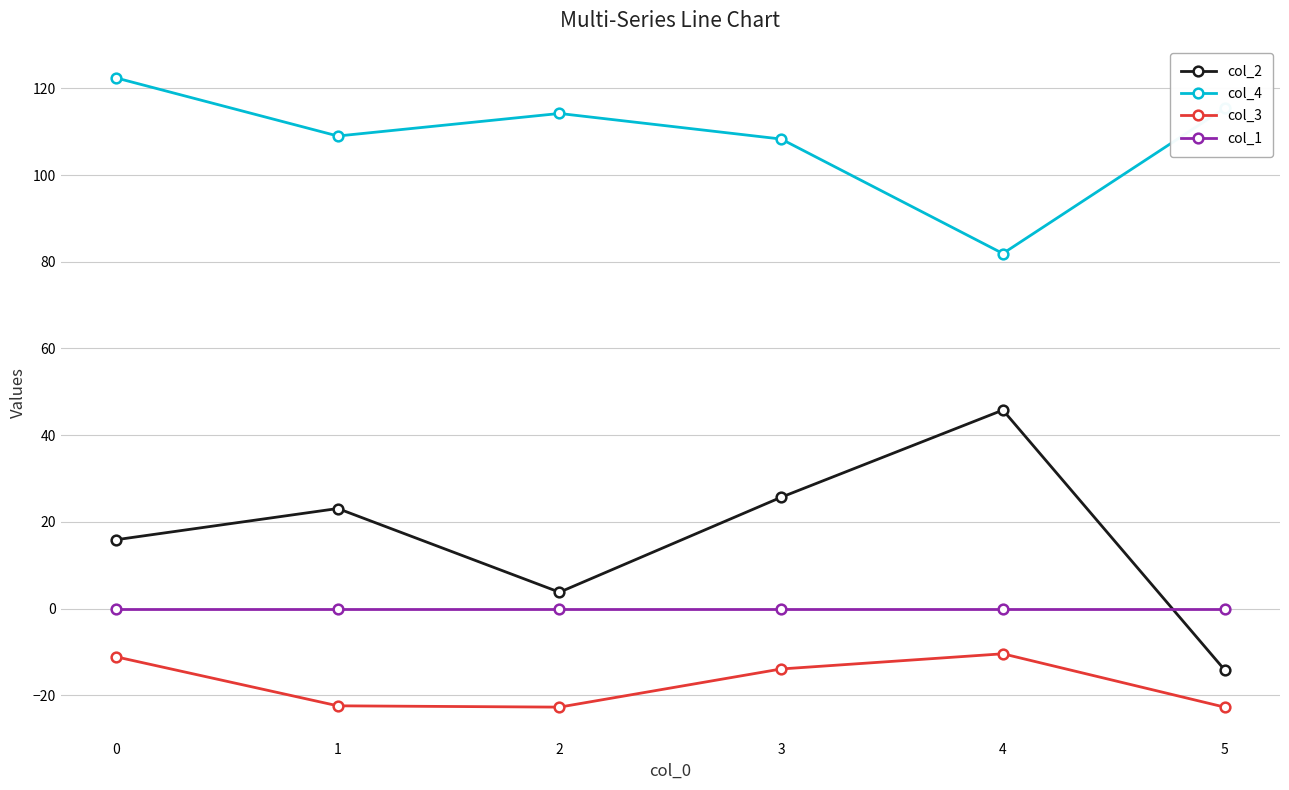

What is the difference between the highest and lowest values at 4?

92.3